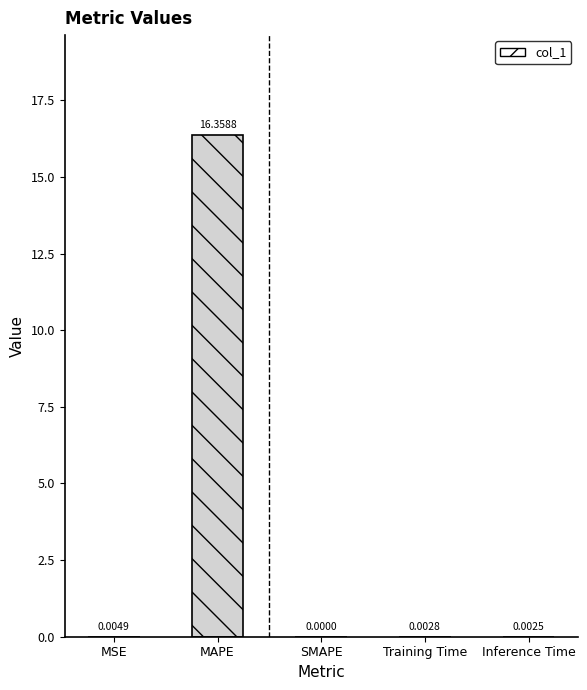

Which has a higher value, SMAPE or MSE?

MSE